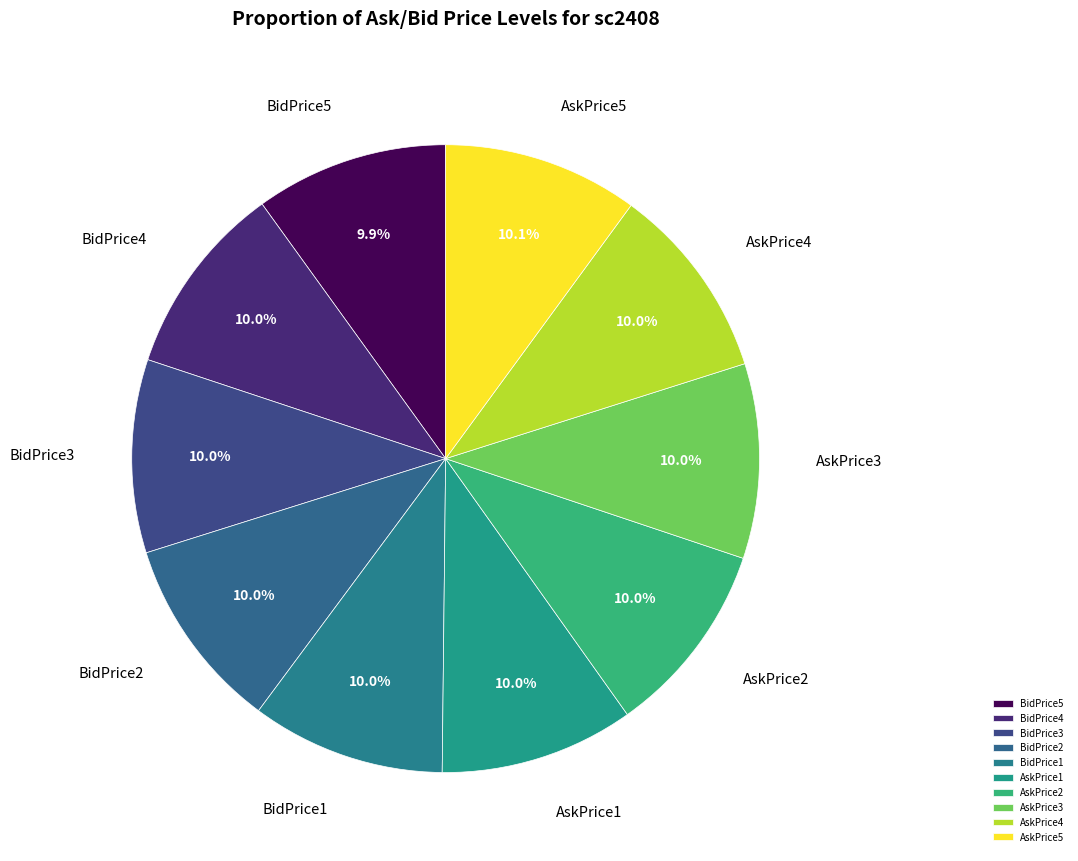

Combined, do AskPrice5 and AskPrice4 account for over 50%?

No